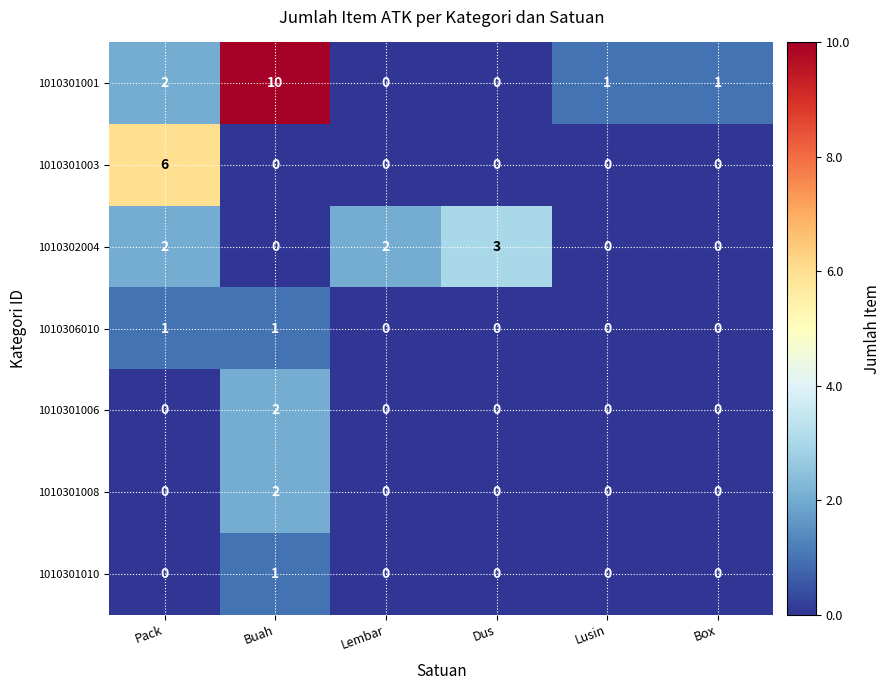

How many 1010301006 values are between 0 and 1?

5